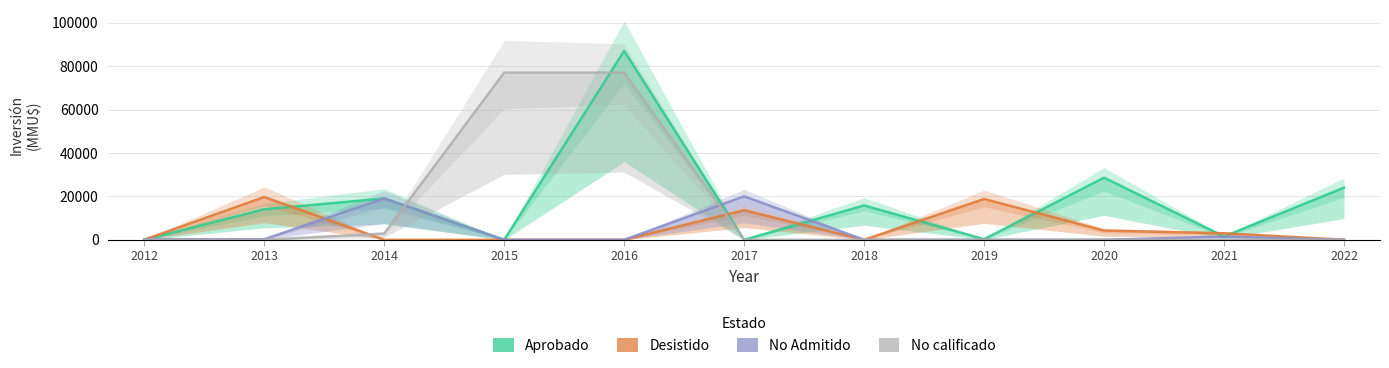

Read the Desistido value at 2021, to the nearest 100.

3000